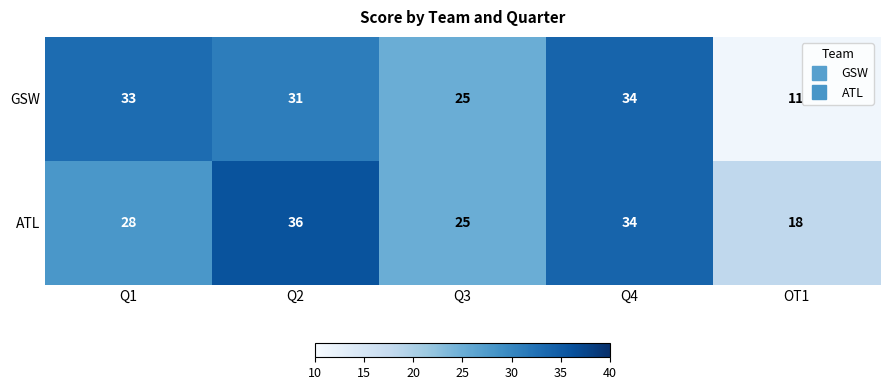

Reading right to left, list all the values displayed in this chart.

GSW: OT1=11	Q4=34	Q3=25	Q2=31	Q1=33
ATL: OT1=18	Q4=34	Q3=25	Q2=36	Q1=28